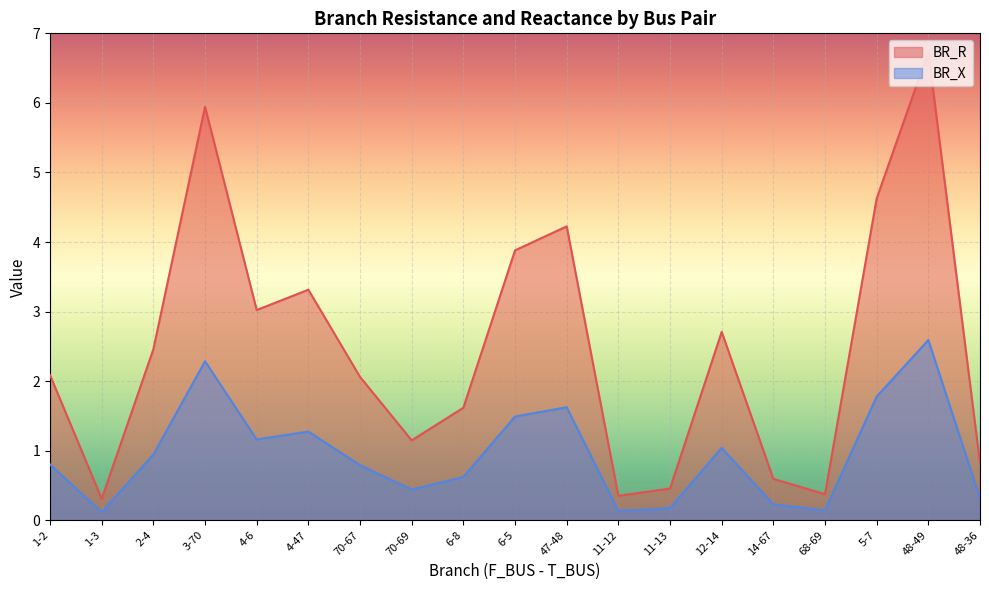

What is the label of the 19th point from the left?

48-36